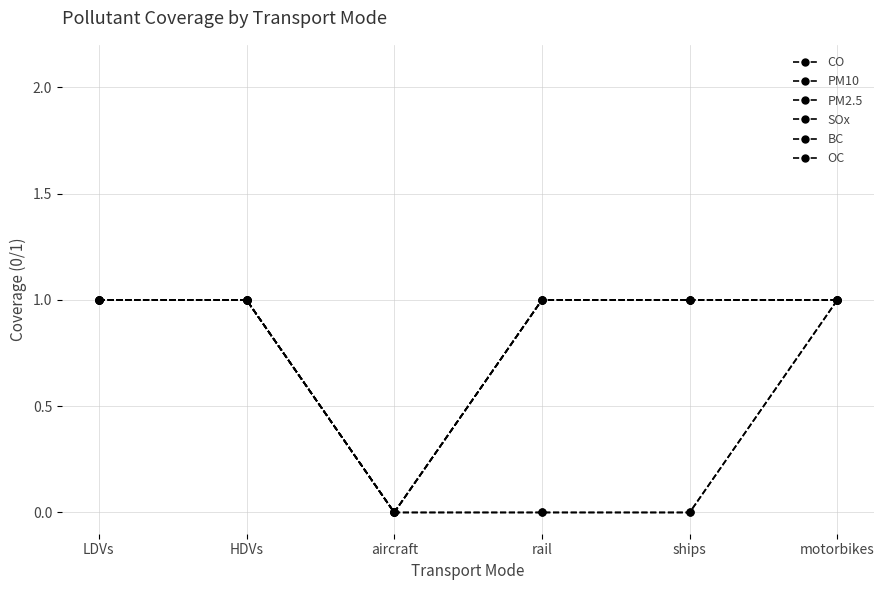

Does the chart have visible grid lines?

Yes